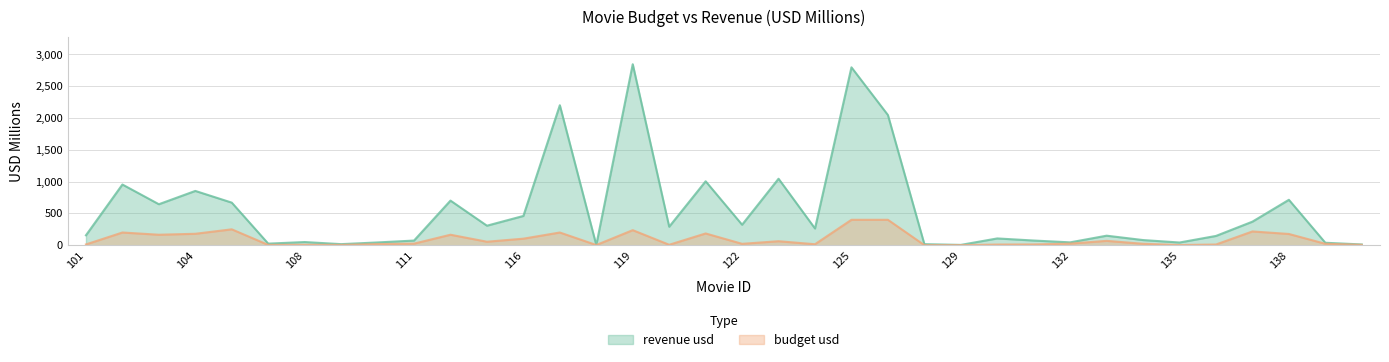

True or false: budget usd and revenue usd cross at least once.

False